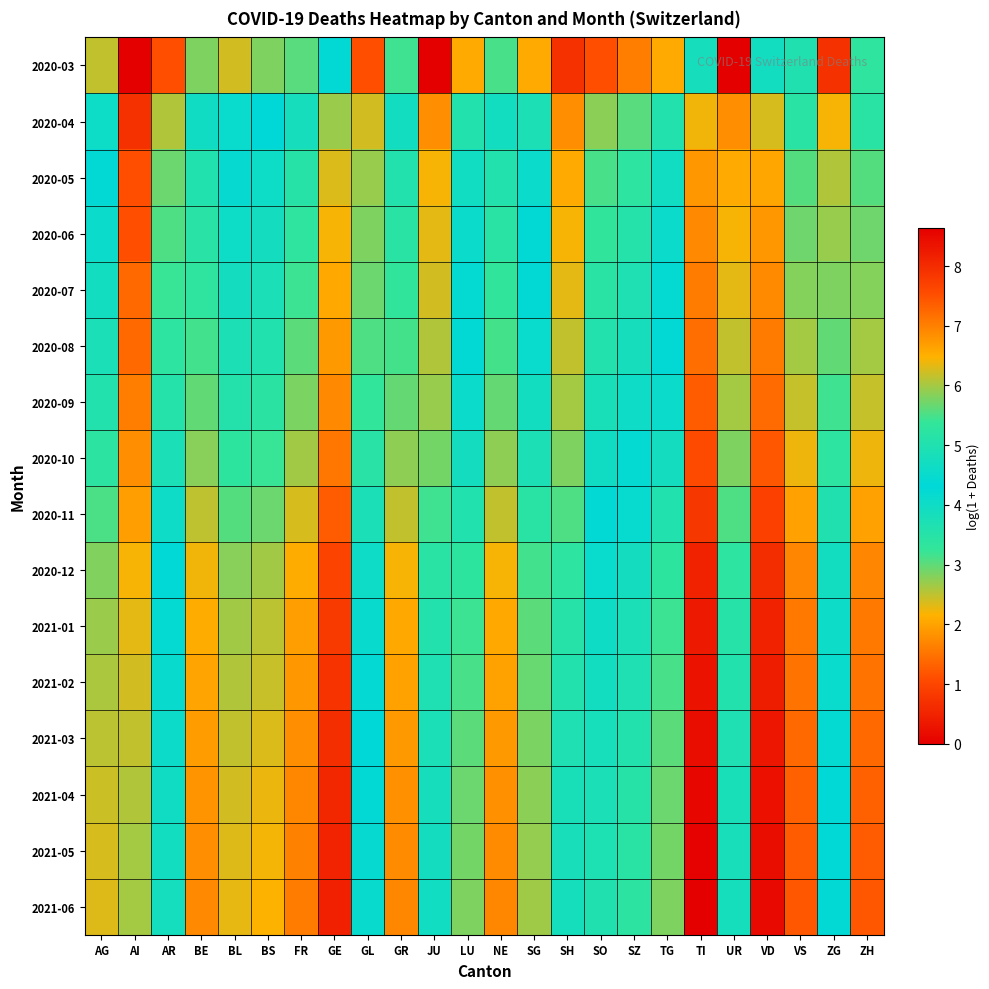

What is the total value across all series at UR?

44.9